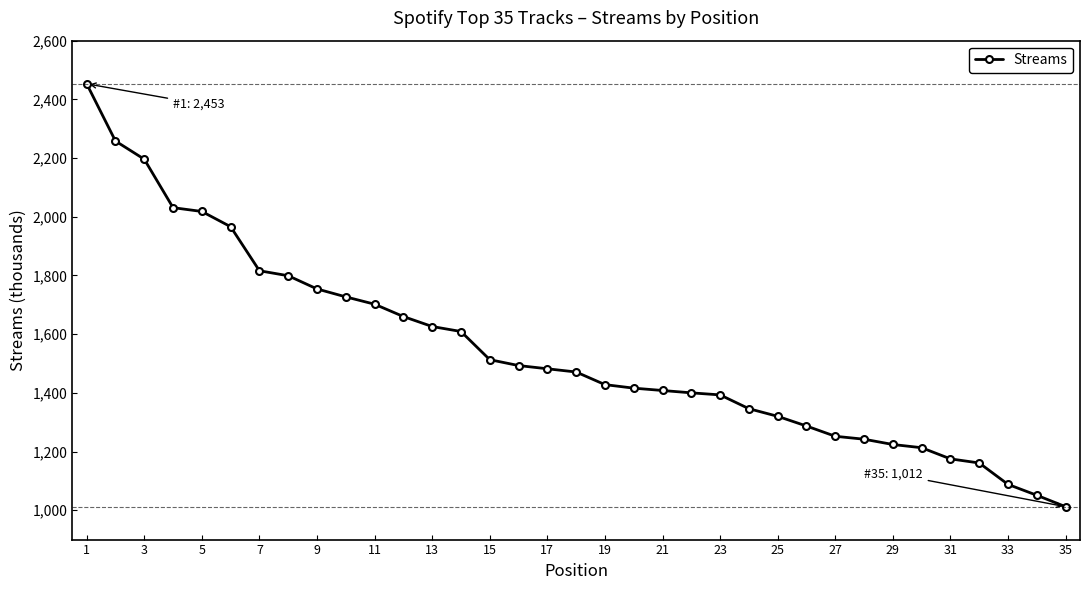

What is the smallest value displayed?

1012